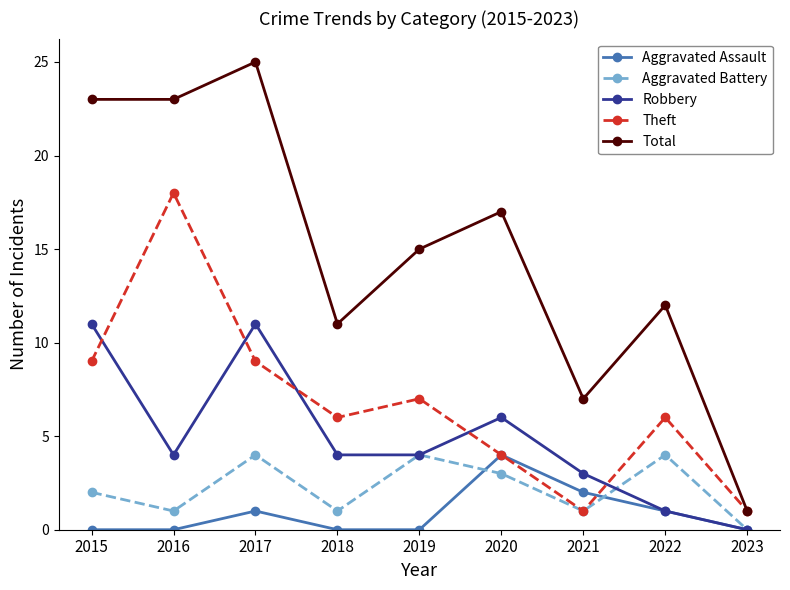

Which label corresponds to the largest value in the chart?

2017